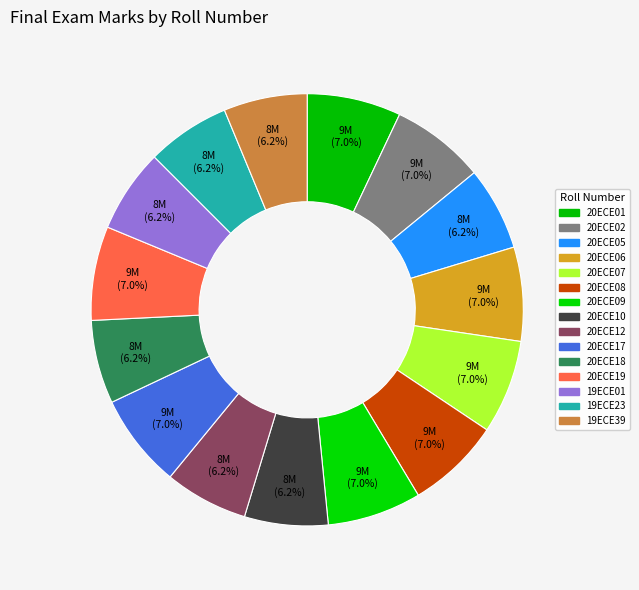

To the nearest percent, what is the combined percentage of 20ECE09 and 20ECE10?

13%